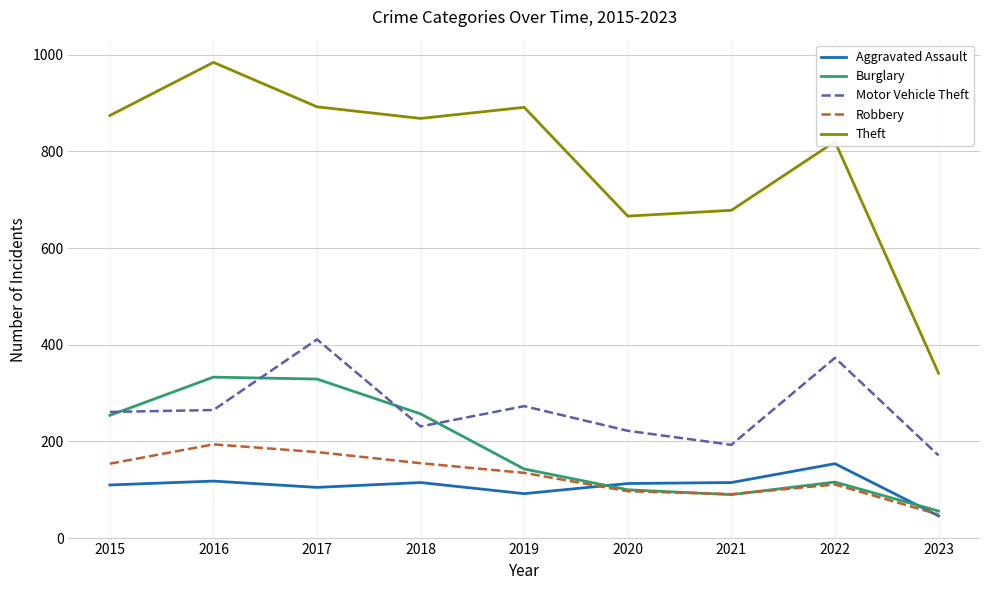

True or false: Aggravated Assault and Theft cross at least once.

False